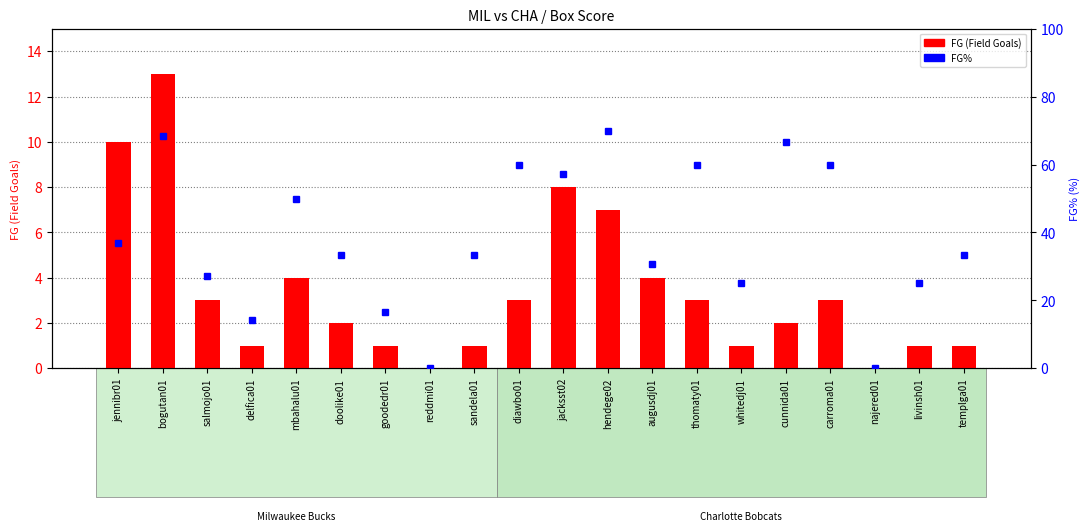

Which series changed the most between thomaty01 and livinsh01?

FG%